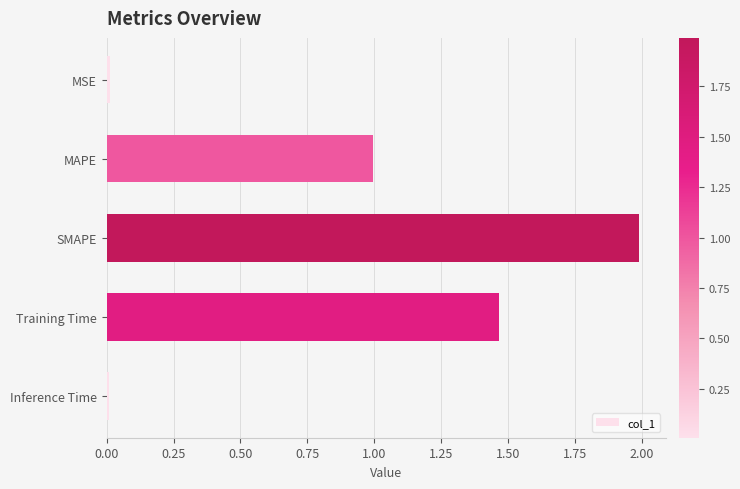

What is the difference between the maximum and minimum values?

2.0